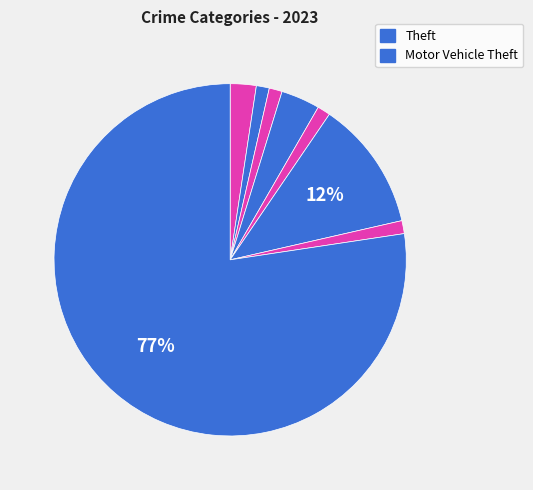

How many slices are in this pie chart?

8